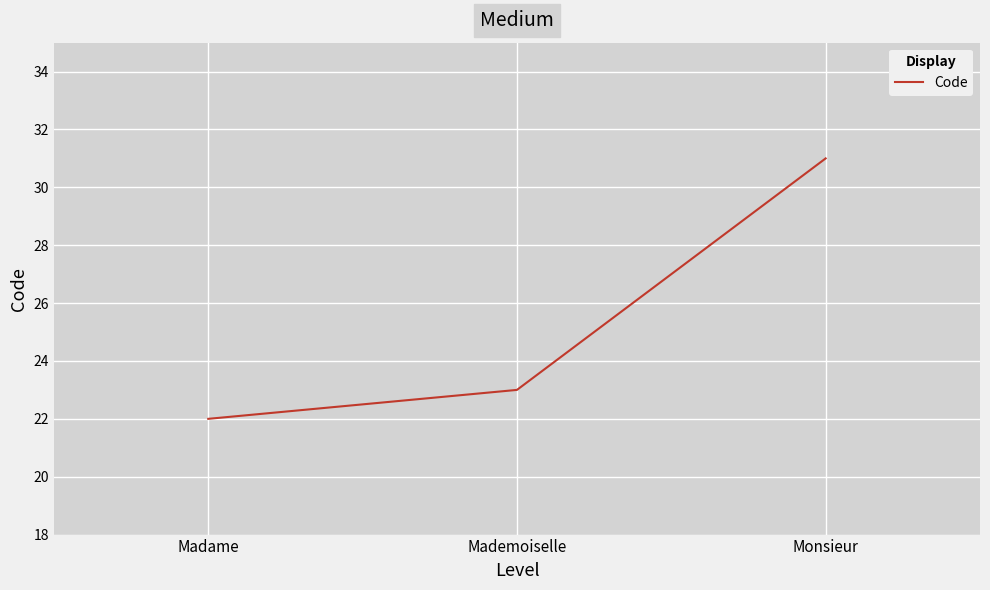

What value does the data have at Mademoiselle?

23